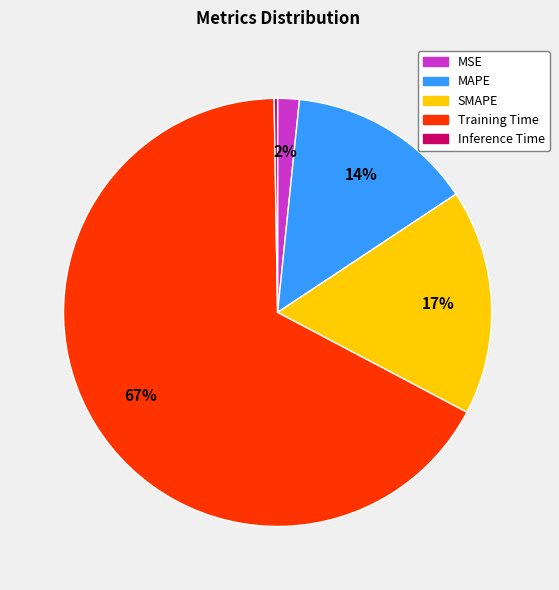

True or false: MSE accounts for 13% of the total.

False